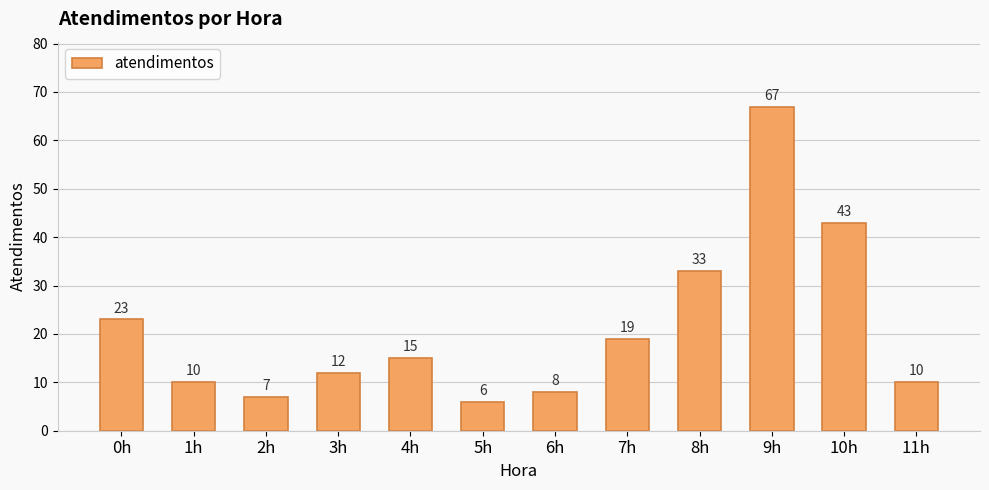

How many data points are less than 15?

6